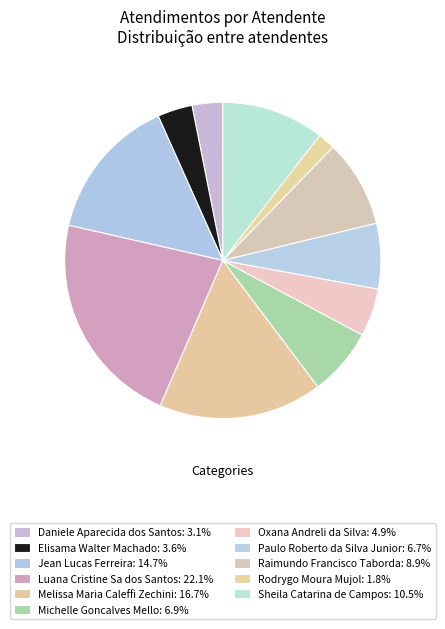

Which has a higher value, Sheila Catarina de Campos or Paulo Roberto da Silva Junior?

Sheila Catarina de Campos